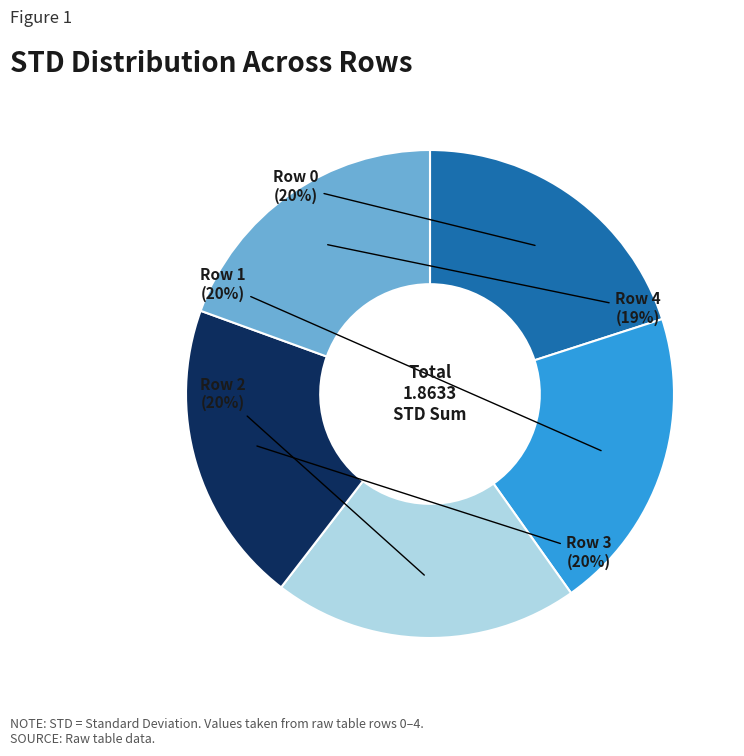

Is there a majority slice in this chart?

No